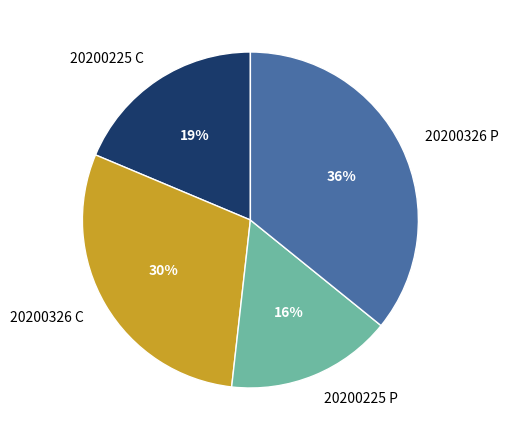

Is it true that 20200225 C is 9% of the pie?

False